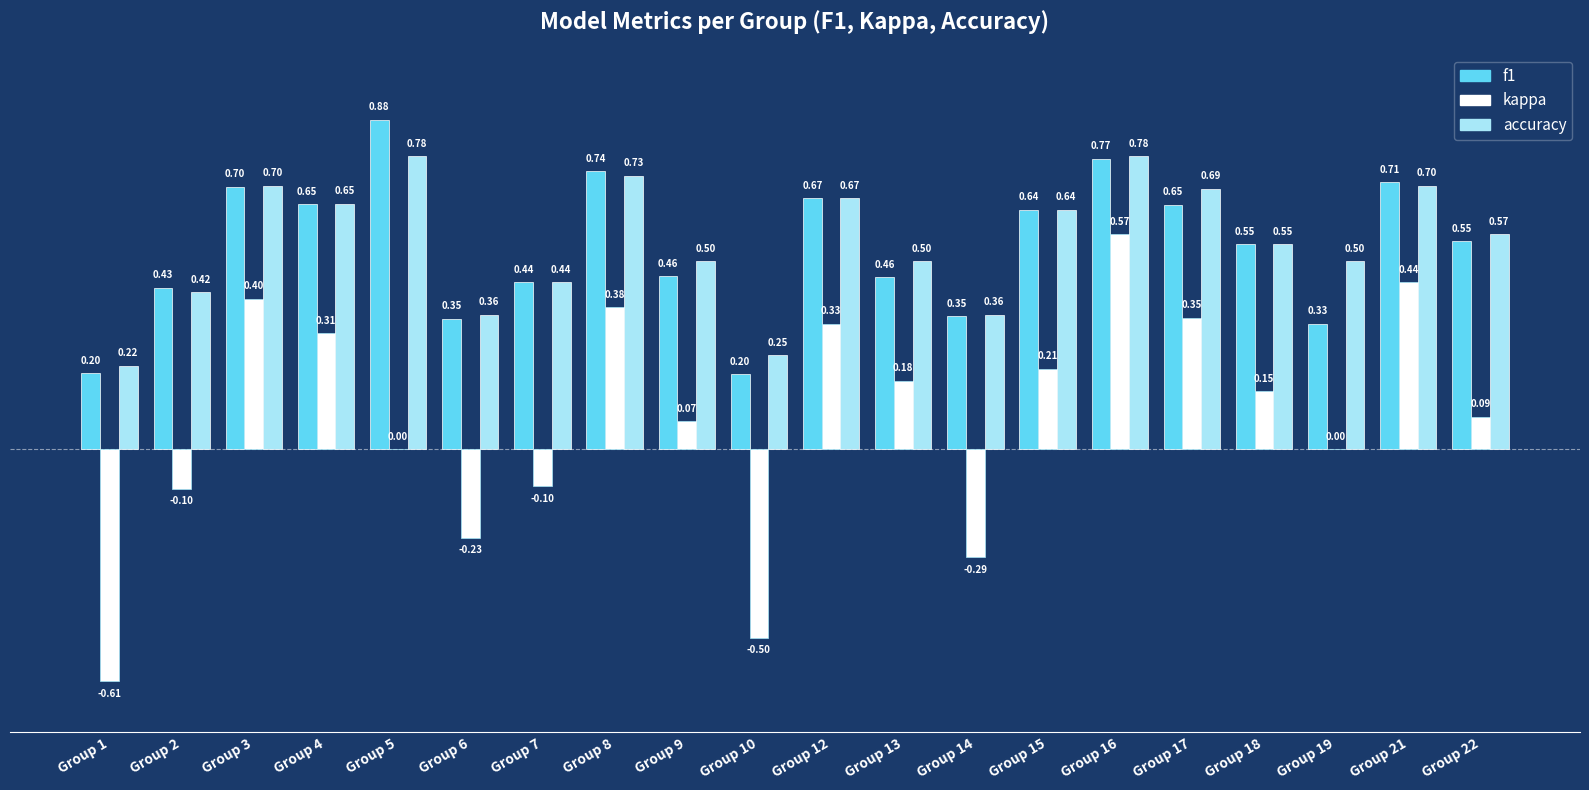

Which series has the largest total across all categories?

accuracy